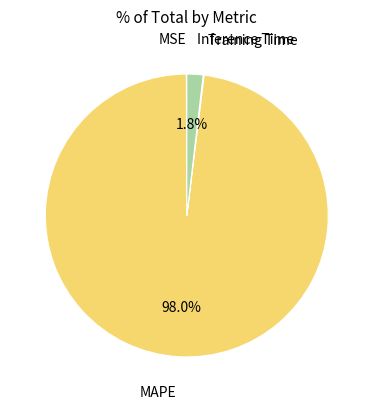

Which slice is the largest?

MAPE